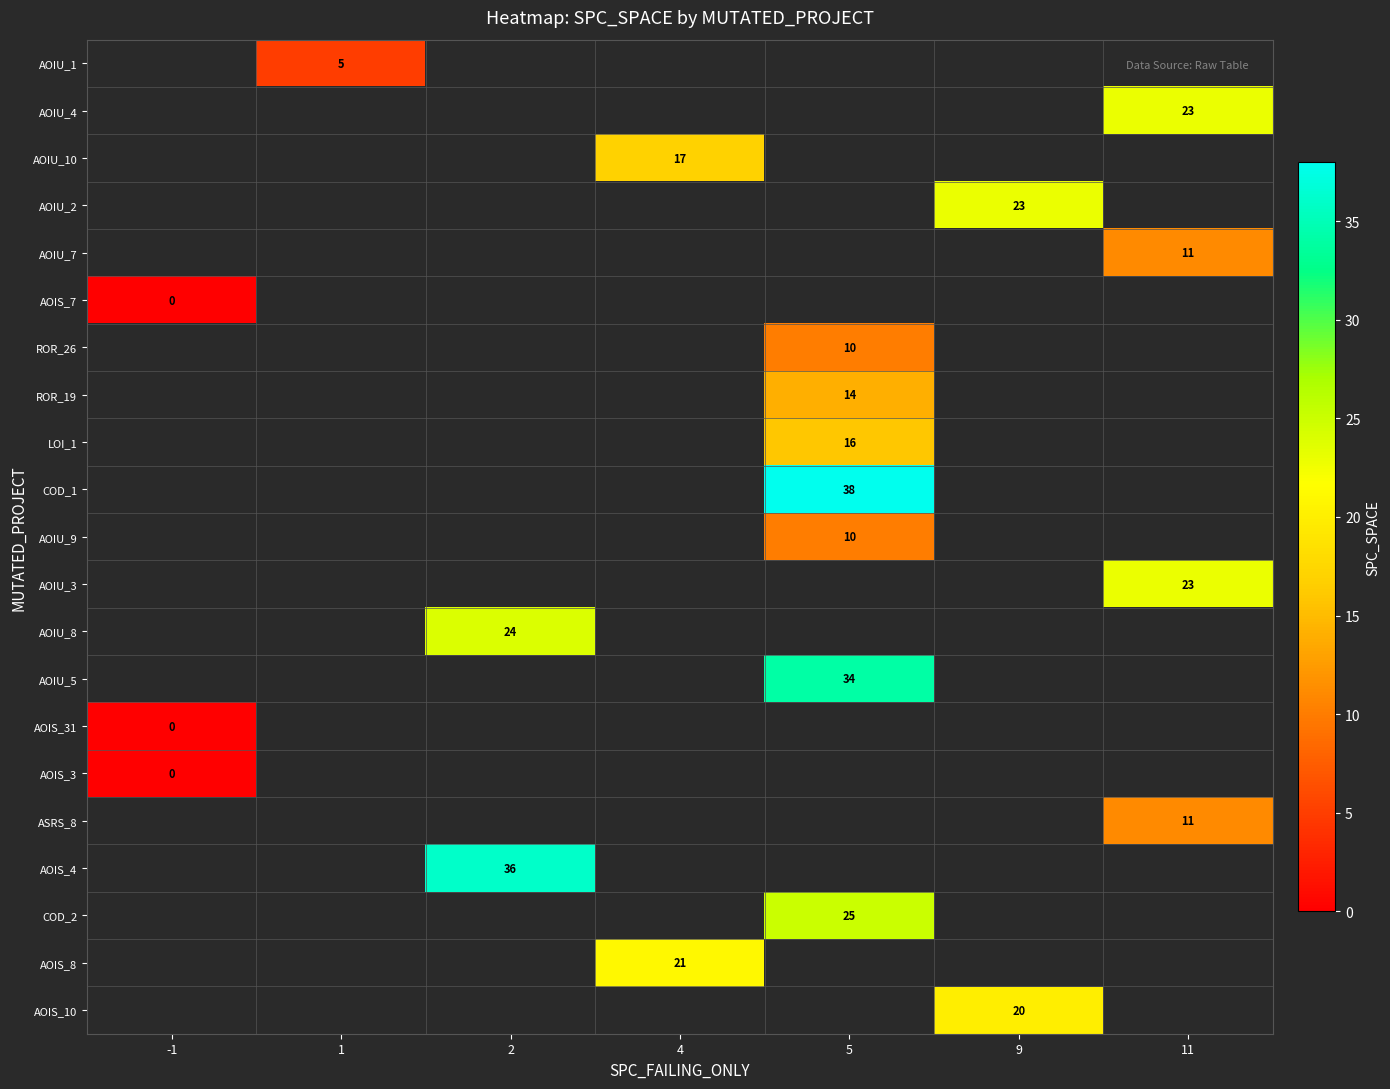

How many series are shown in this chart?

21